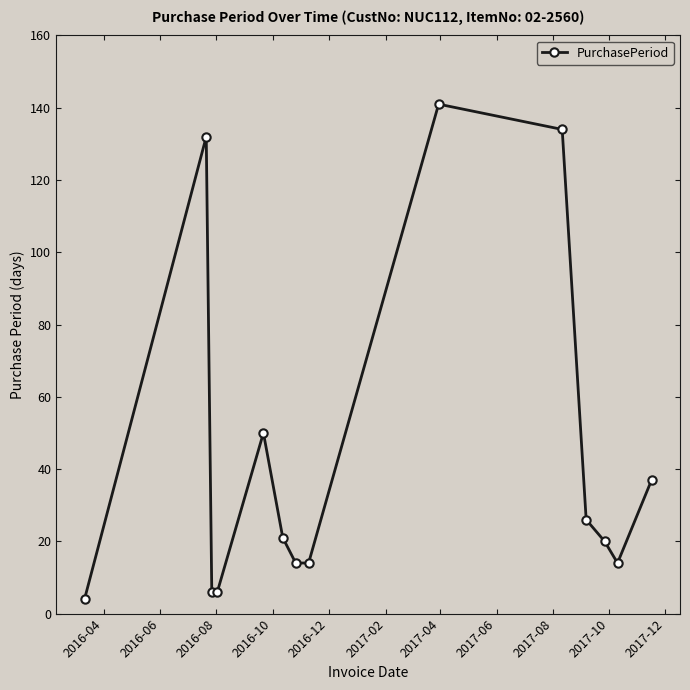

Reading left to right, transcribe all the data shown in this chart.

4	132	6	6	50	21	14	14	141	134	26	20	14	37